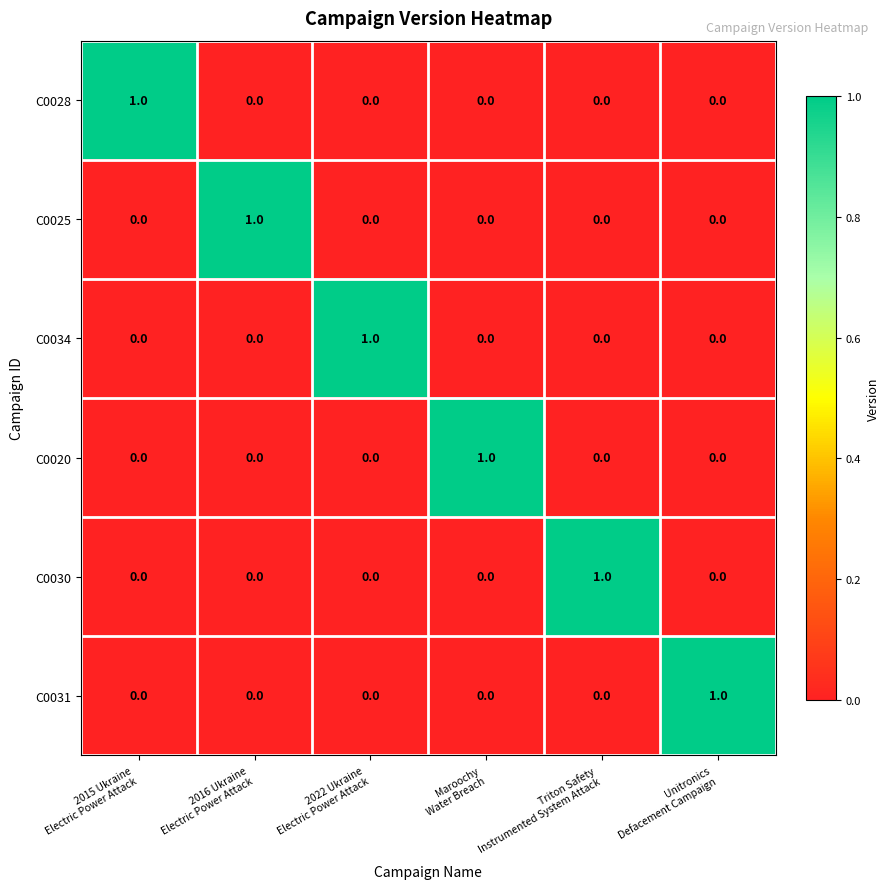

At how many categories does at least one series exceed 0?

6